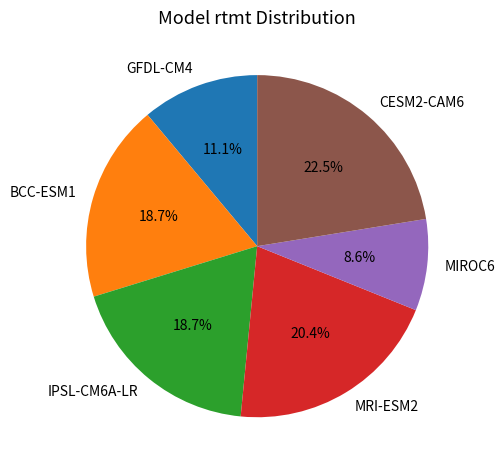

Is there any slice that represents more than half of the pie?

No